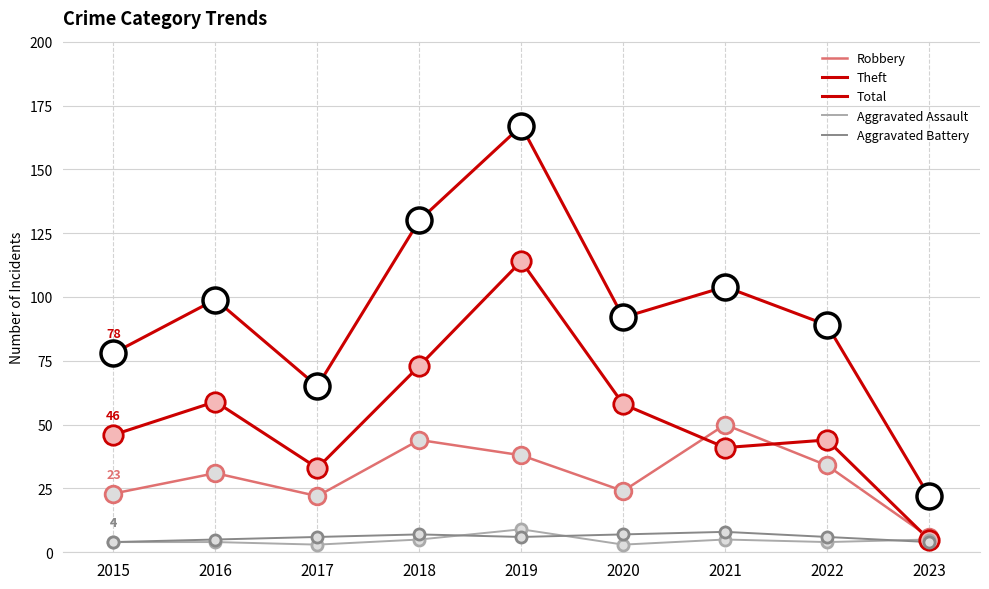

Which category has the lowest value in the Aggravated Assault series?

2017